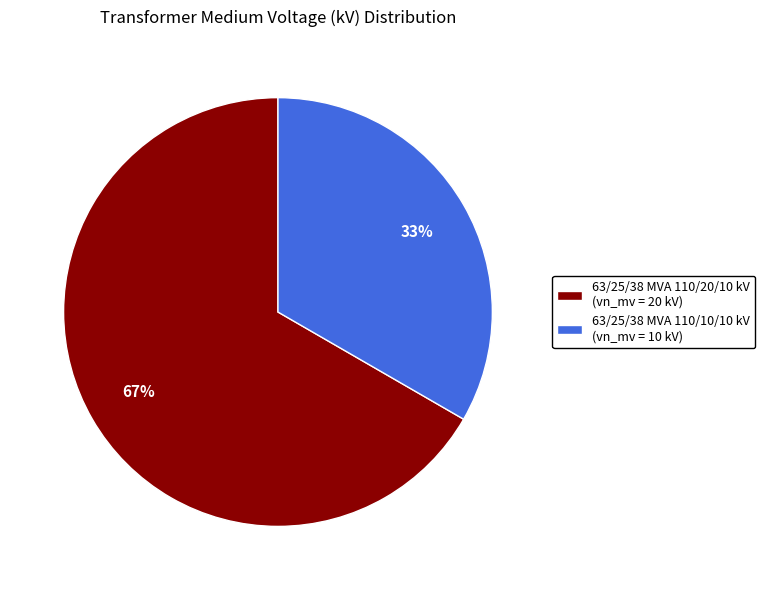

Is there any slice that represents more than half of the pie?

Yes